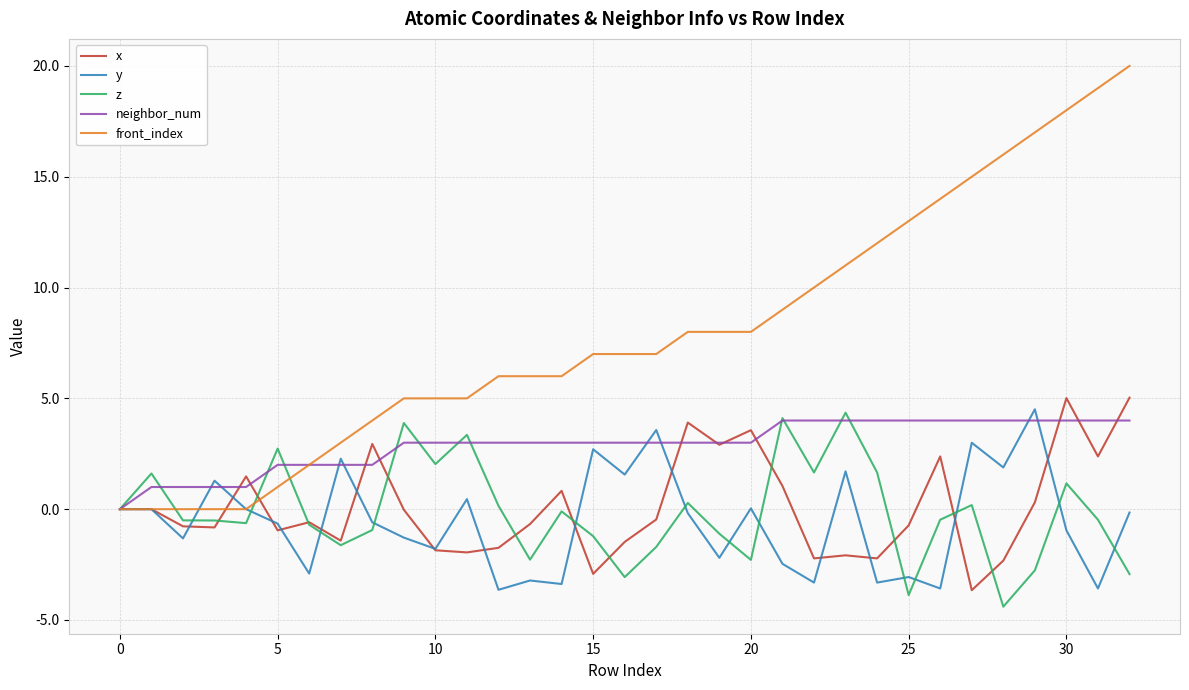

Is this an area chart (filled region under the line)?

No